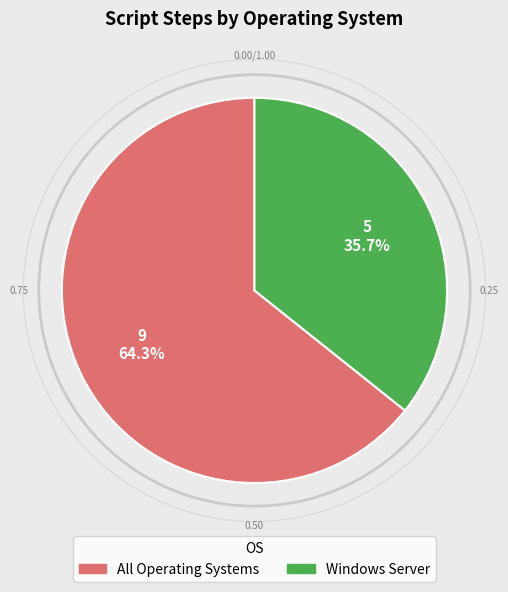

To the nearest percent, what is the average slice percentage?

50%